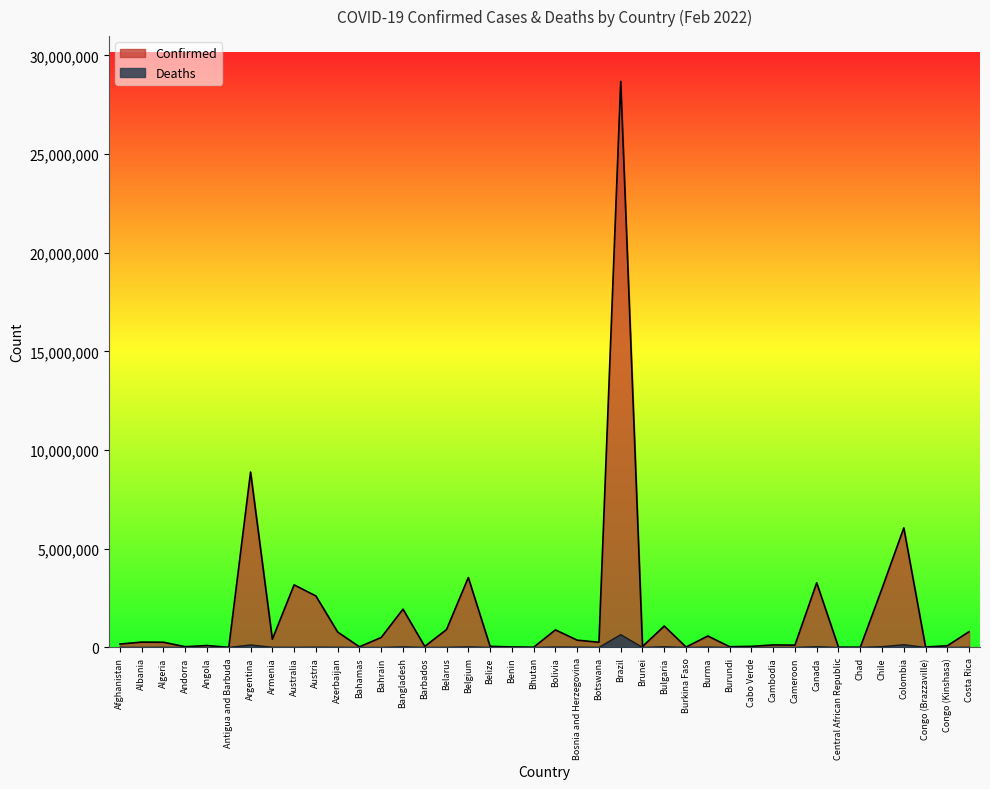

What is the smallest value displayed?

6